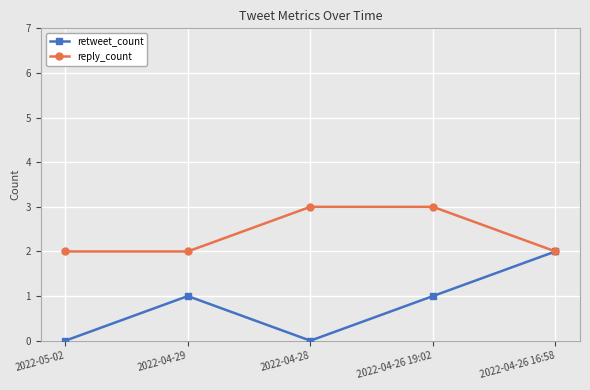

List the series in order of their overall mean, highest first.

reply_count, retweet_count